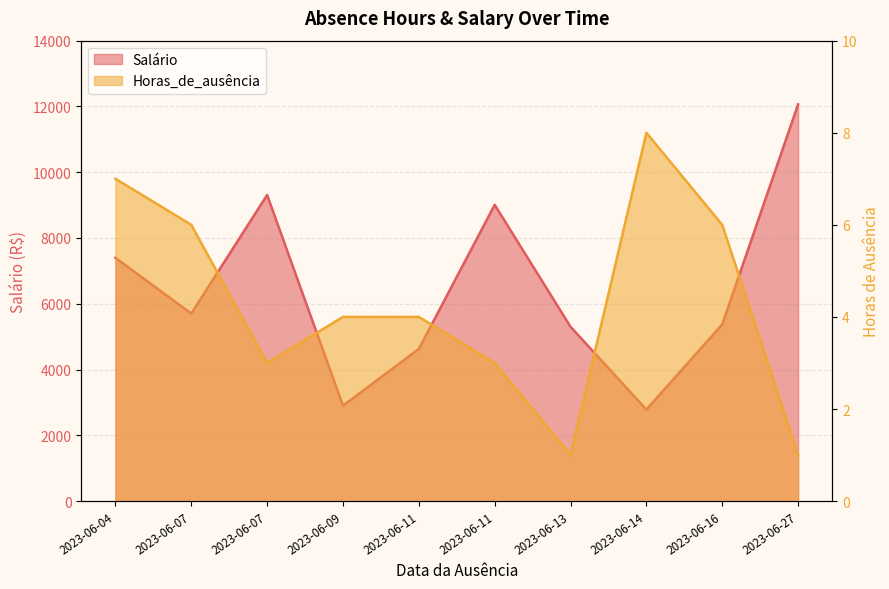

What is the difference between the highest and lowest values at 2023-06-04?

7390.0